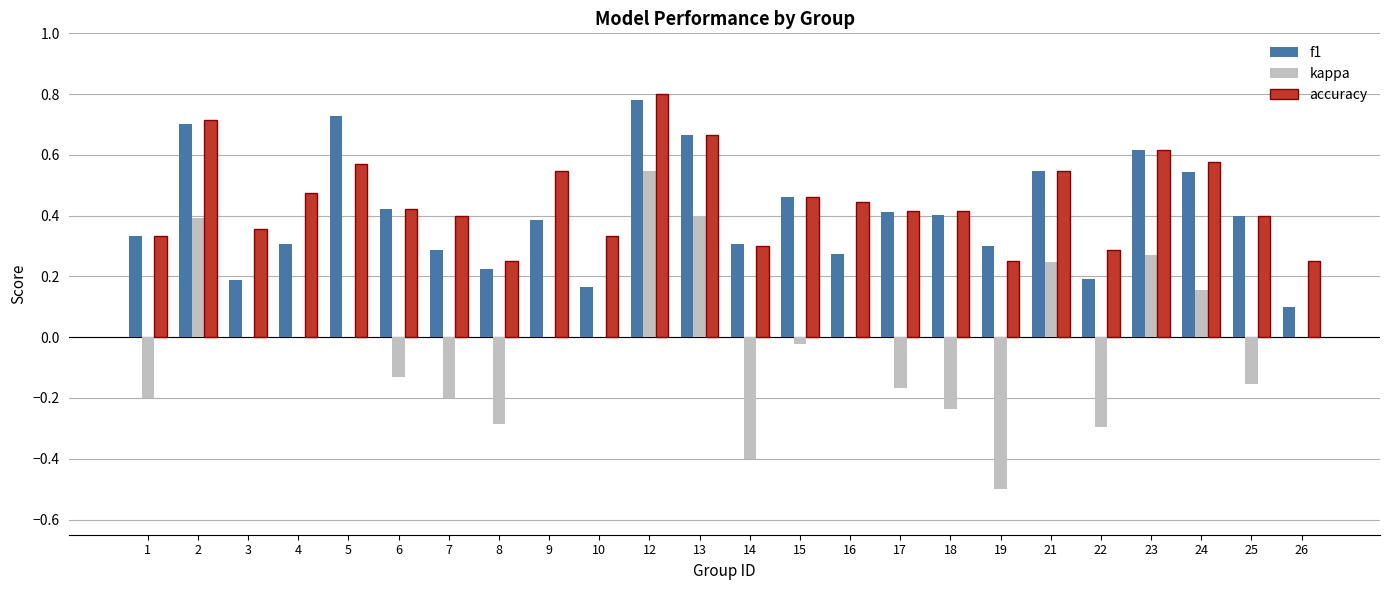

At which category does the chart reach its peak across all series?

12